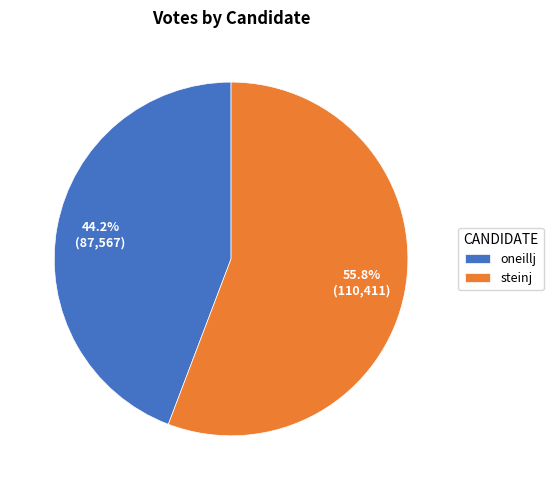

True or false: oneillj accounts for 39% of the total.

False